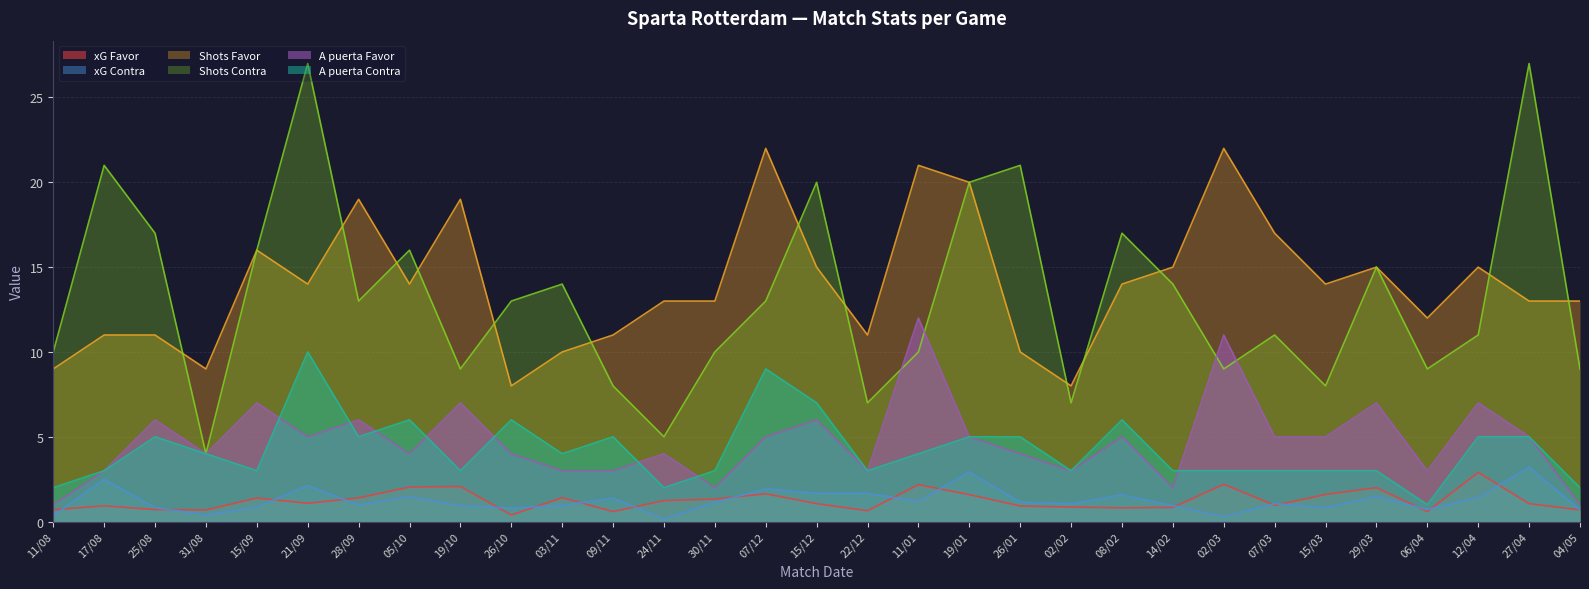

What is the sum of the xG Contra values at 30/11 and 25/08?

2.0